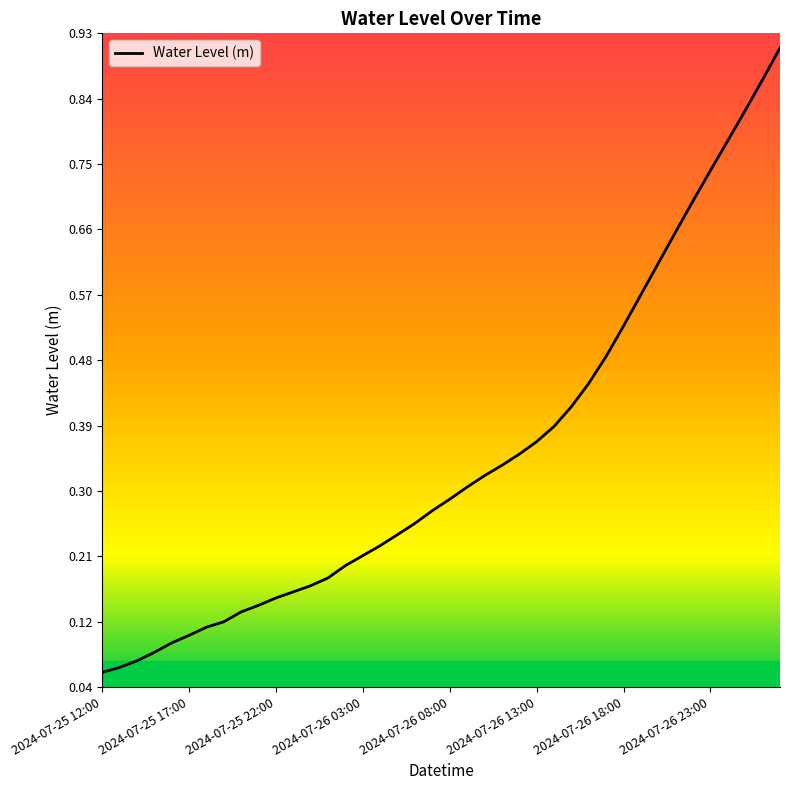

What is the smallest value displayed?

0.1